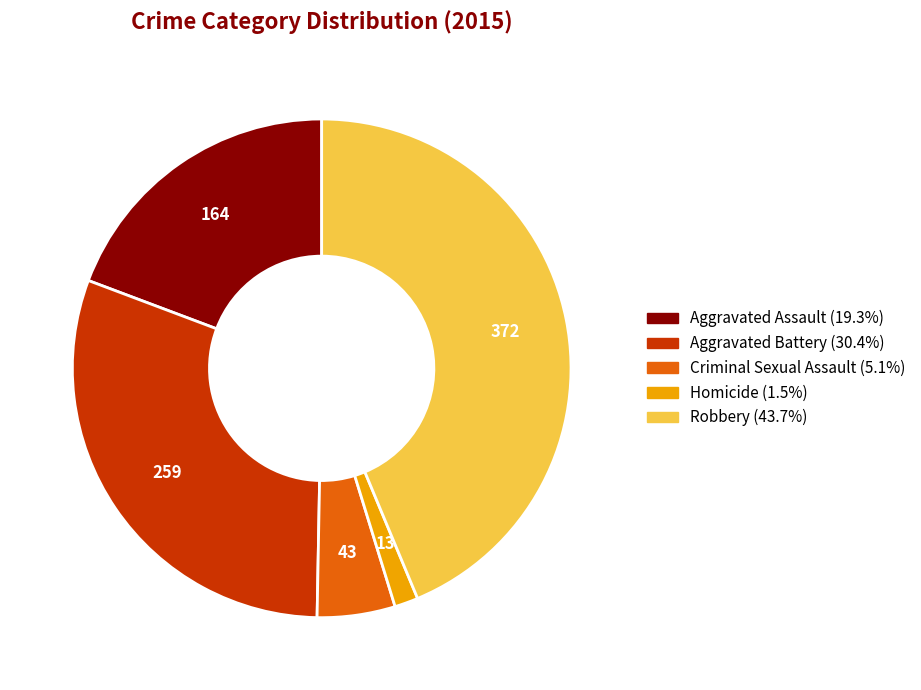

How many slices are in this pie chart?

5